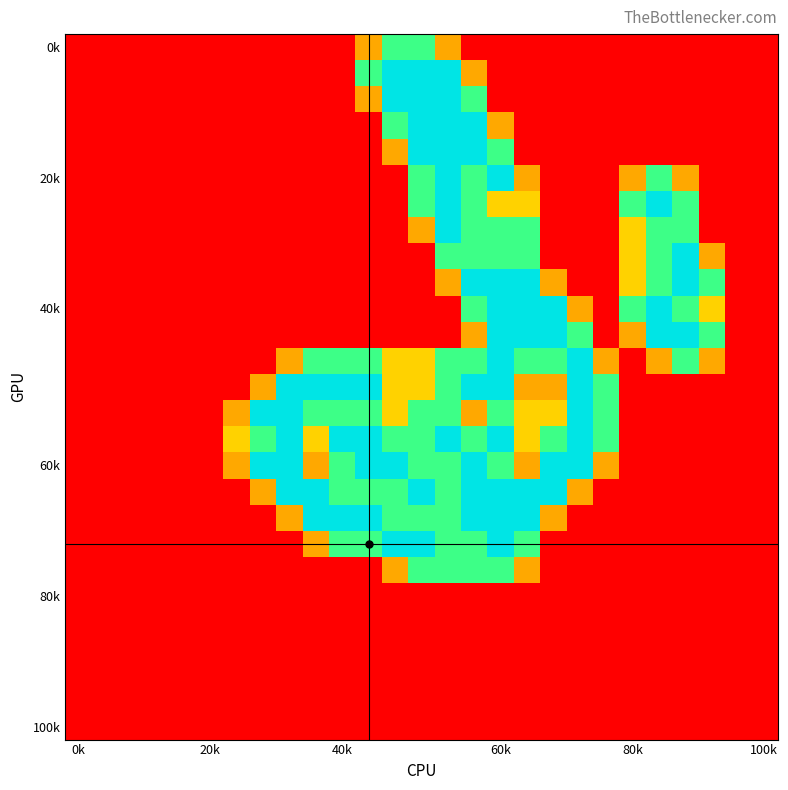

How many data points does each series have?

27